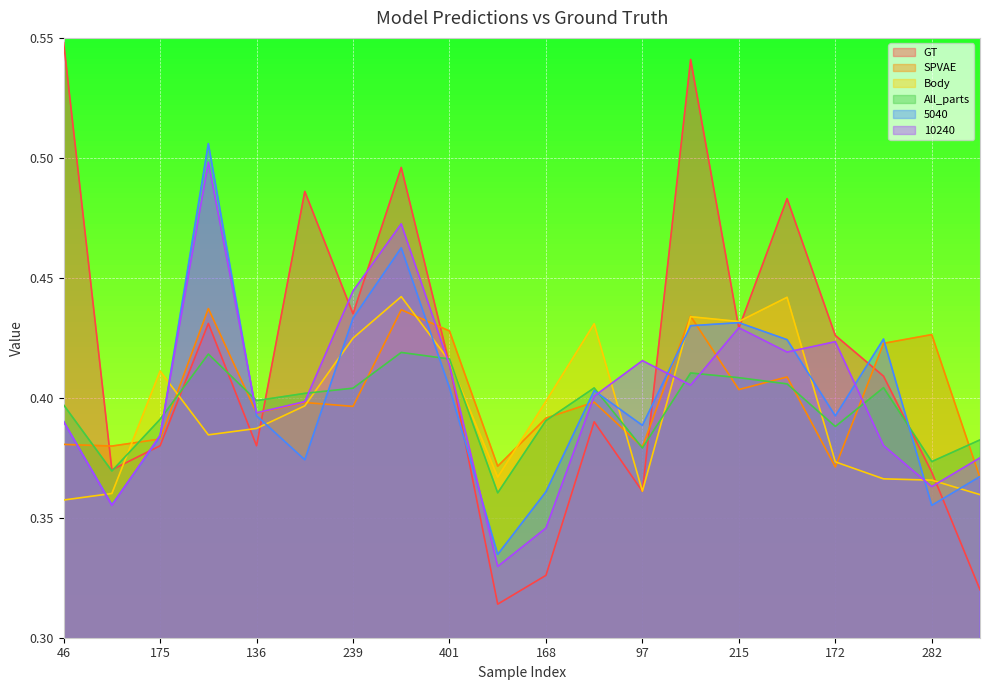

What is the average value of the 5040 series?

0.4